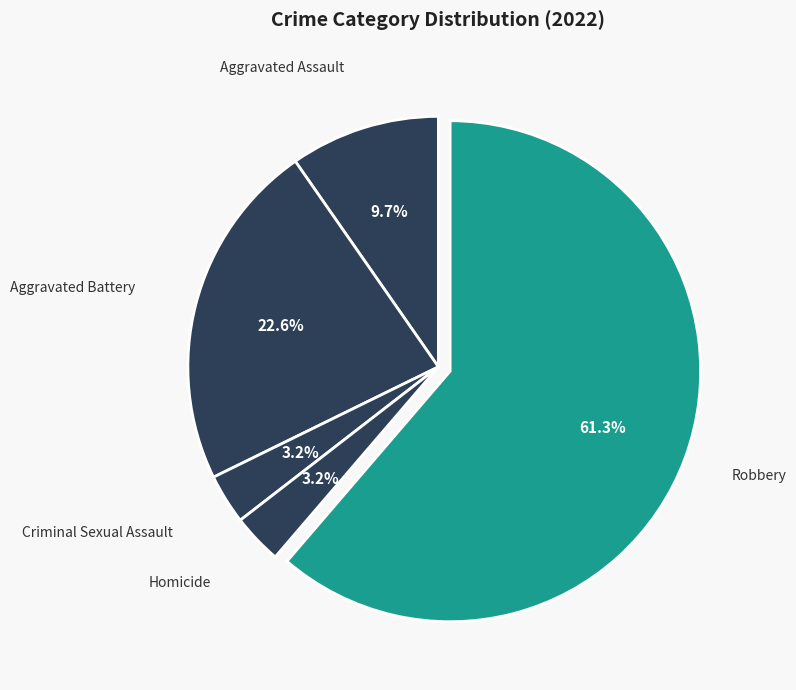

Which category has the biggest portion of the pie?

Robbery